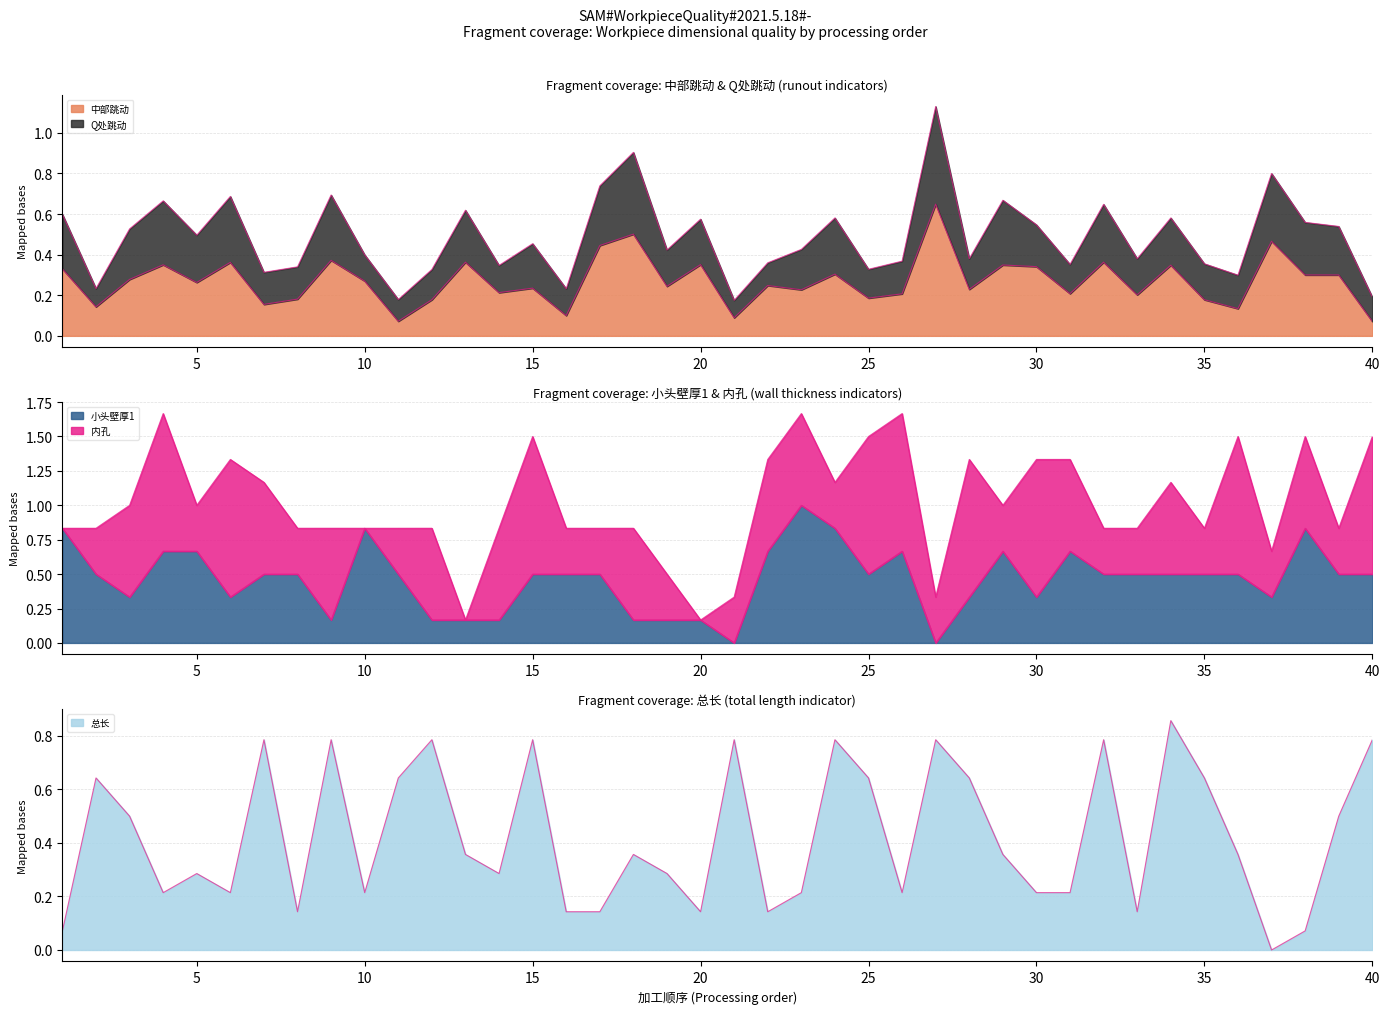

How many 中部跳动 values are between 0 and 1?

40